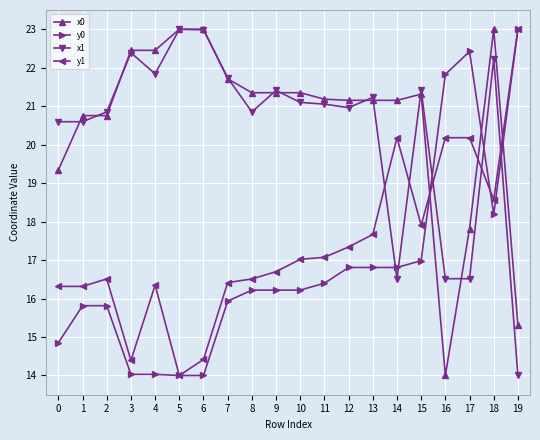

Is the value of x0 at 12 greater than the value of x1 at 8?

Yes